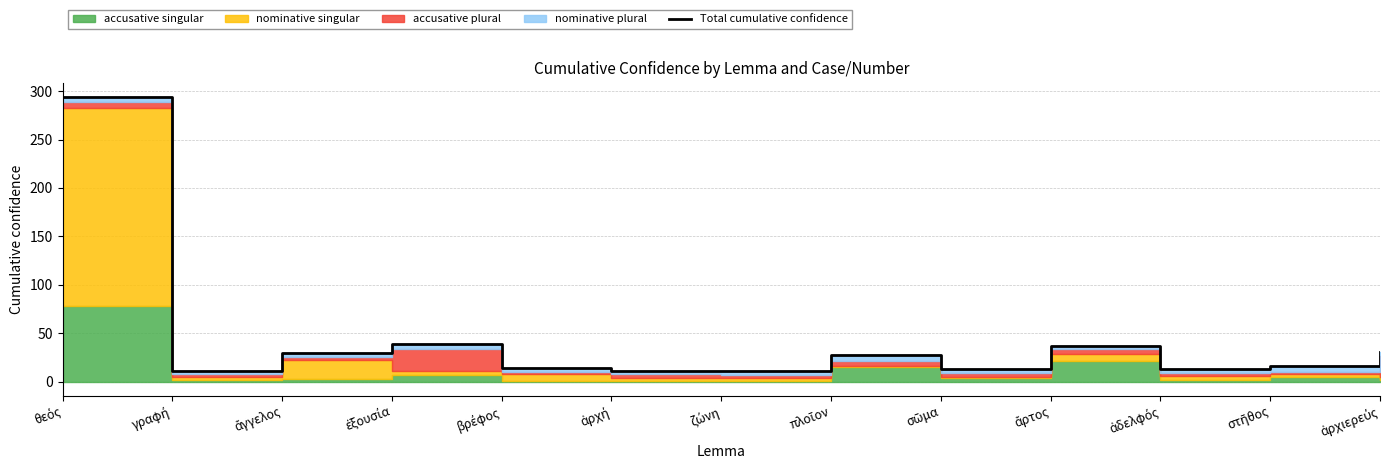

How many interior local valleys (lower than both neighbors) does the data have?

4